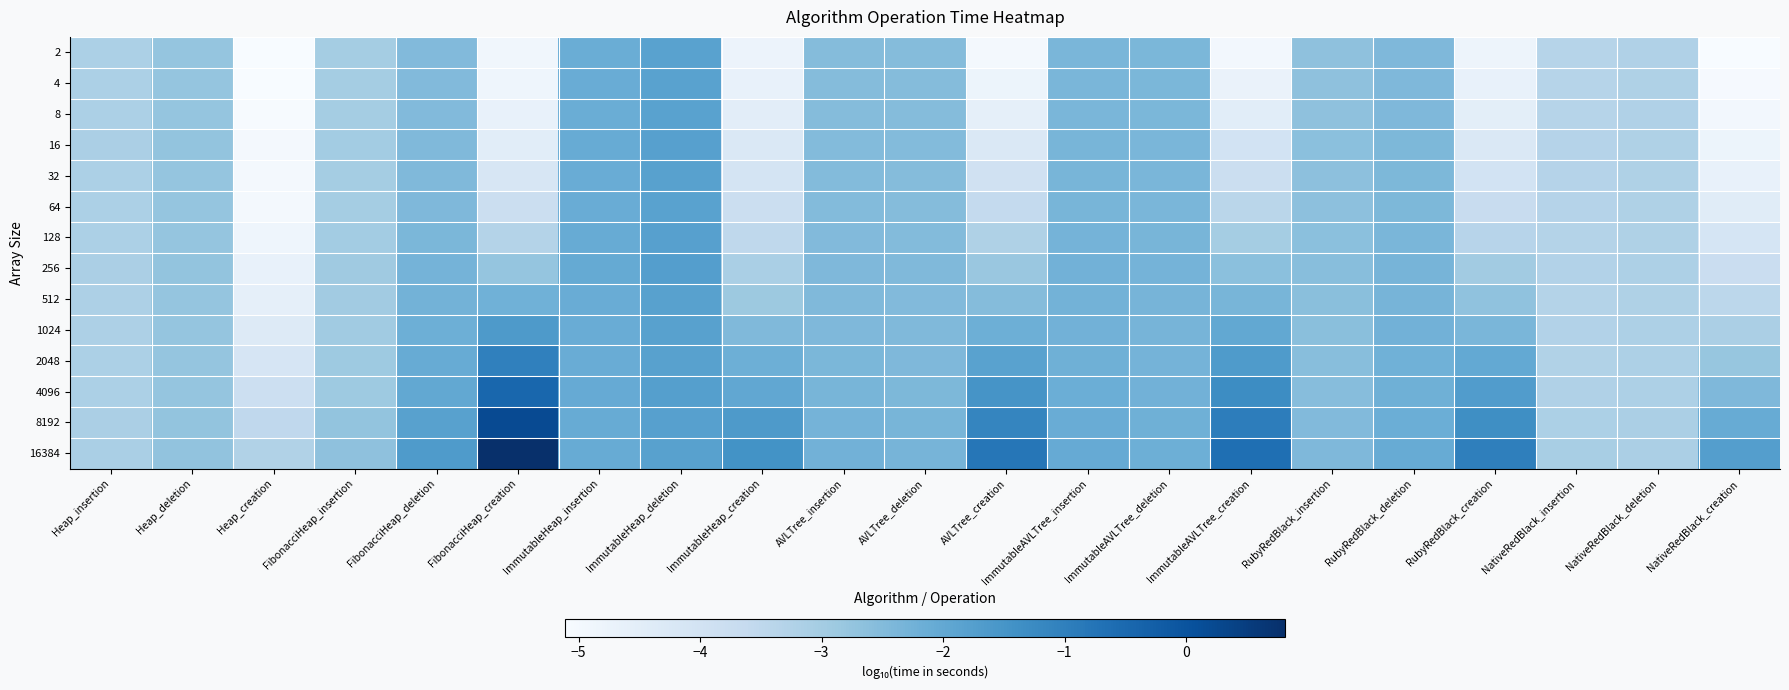

What is the total value across all series at FibonacciHeap_insertion?

-41.1